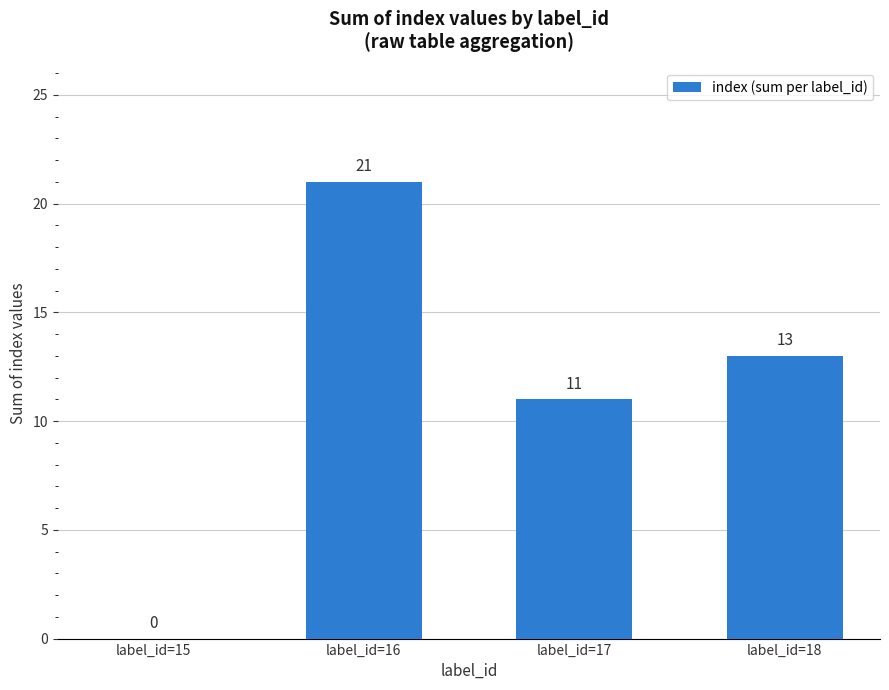

What is the greatest value displayed?

21